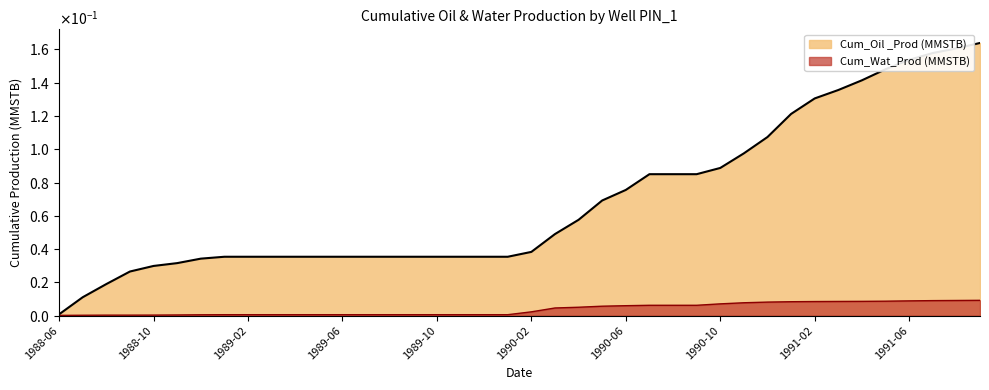

The Cum_Oil _Prod (MMSTB) series shows 0.0 at 1988-07. True or false?

False